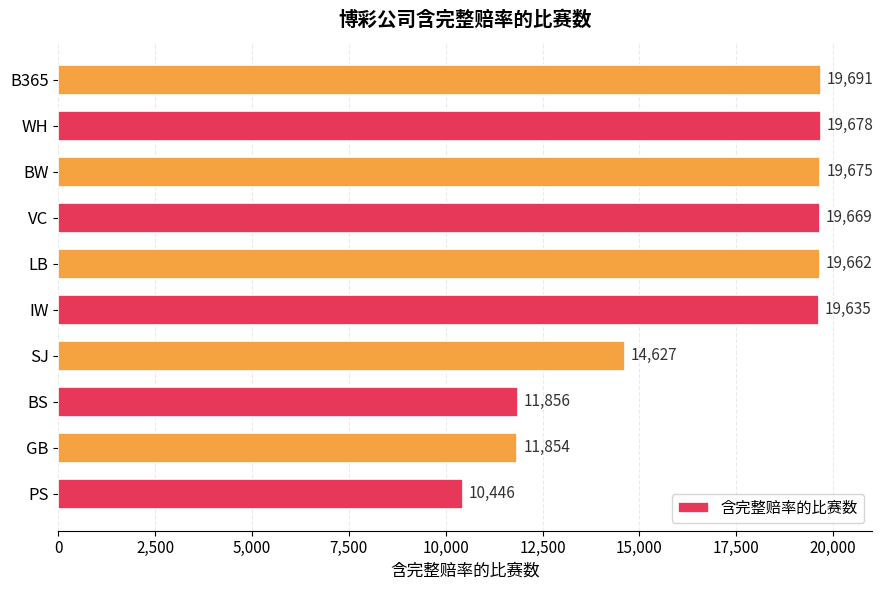

List the labels in order of value, largest first.

B365, WH, BW, VC, LB, IW, SJ, BS, GB, PS